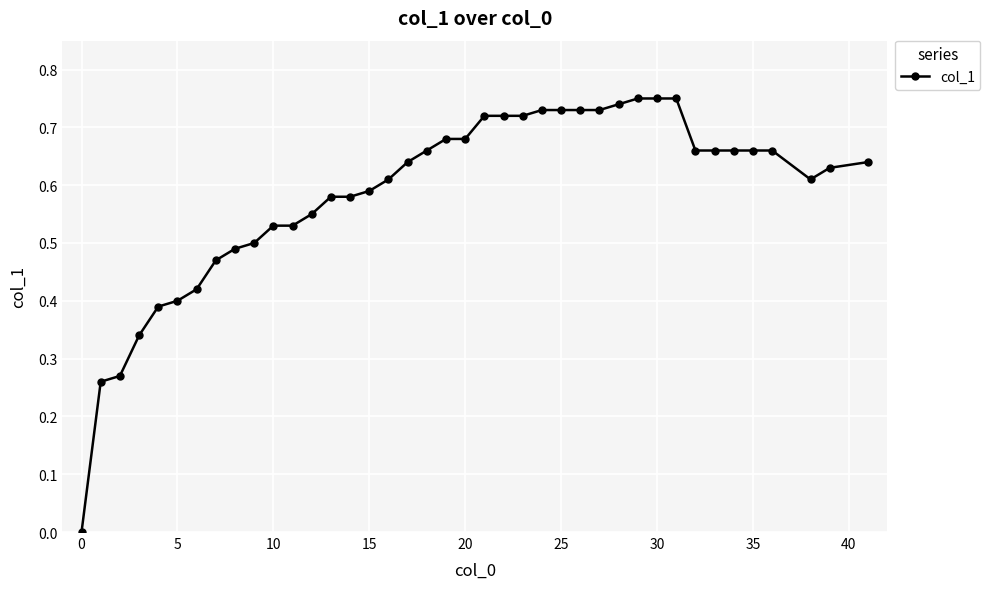

True or false: the data shows 0.6 at 5.

False